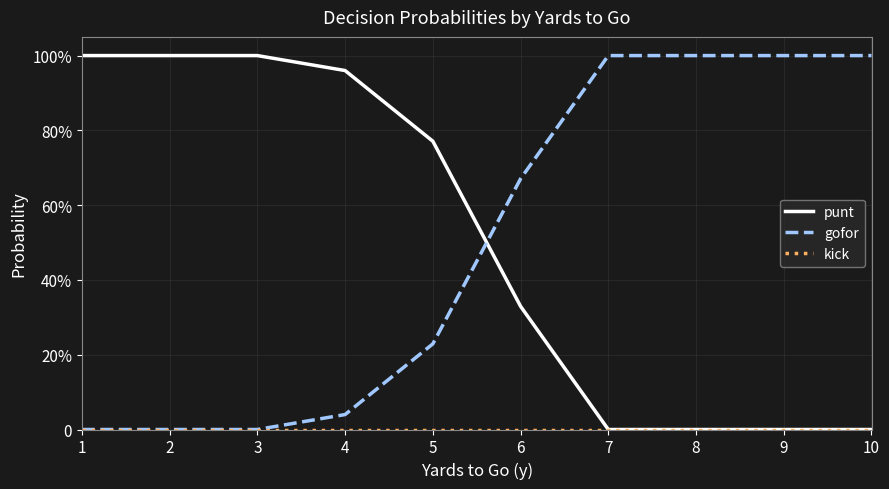

Which series has the largest total across all categories?

punt